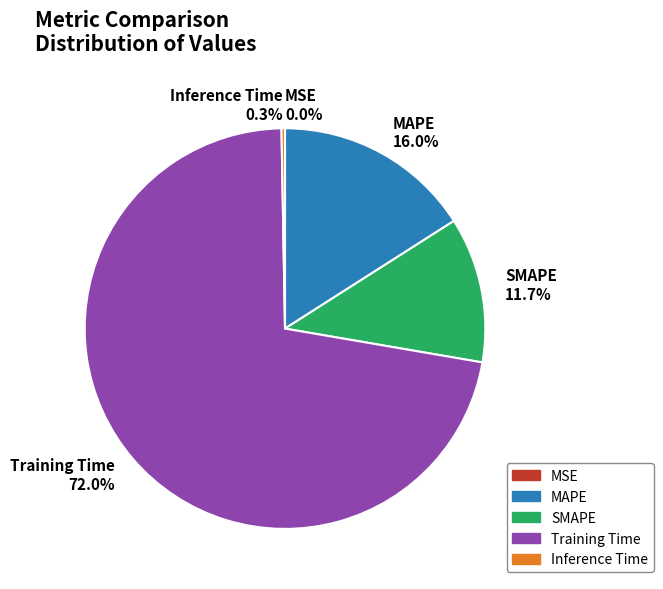

What percentage is the Training Time slice, to the nearest percent?

72%